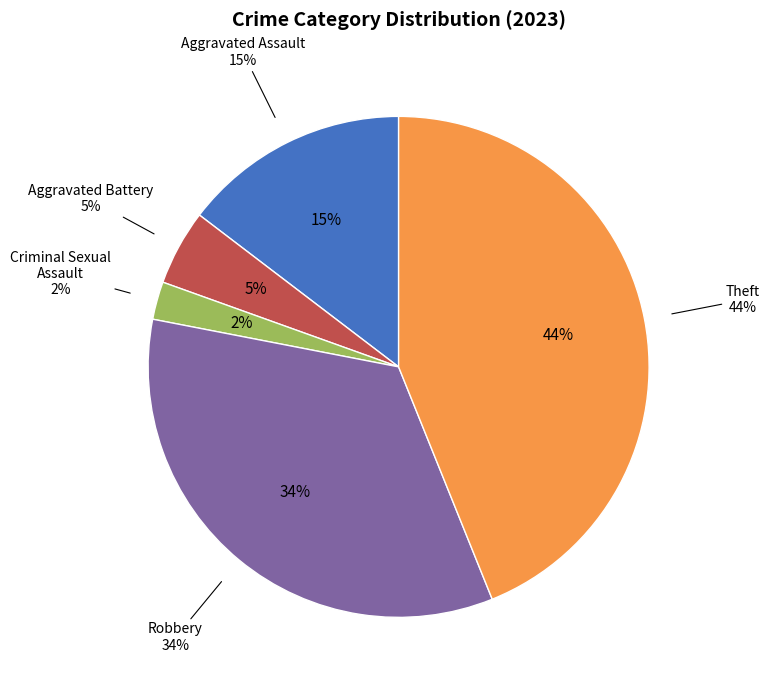

Rank the categories by value from highest to lowest.

Theft, Robbery, Aggravated Assault, Aggravated Battery, Criminal Sexual Assault